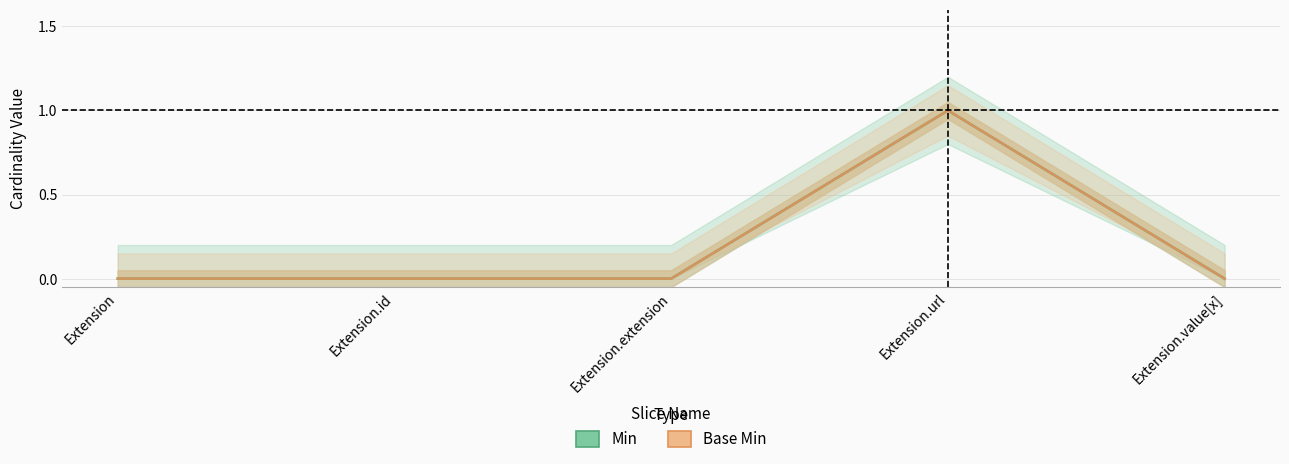

Reading left to right, what are all the values shown in this chart?

Min: 0	0	0	1	0
Base Min: 0	0	0	1	0